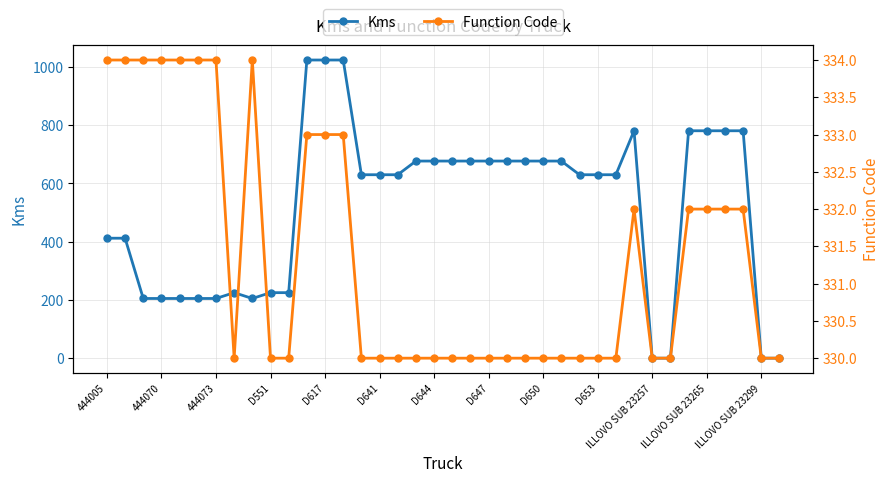

How many values in the Kms series exceed 630?

17